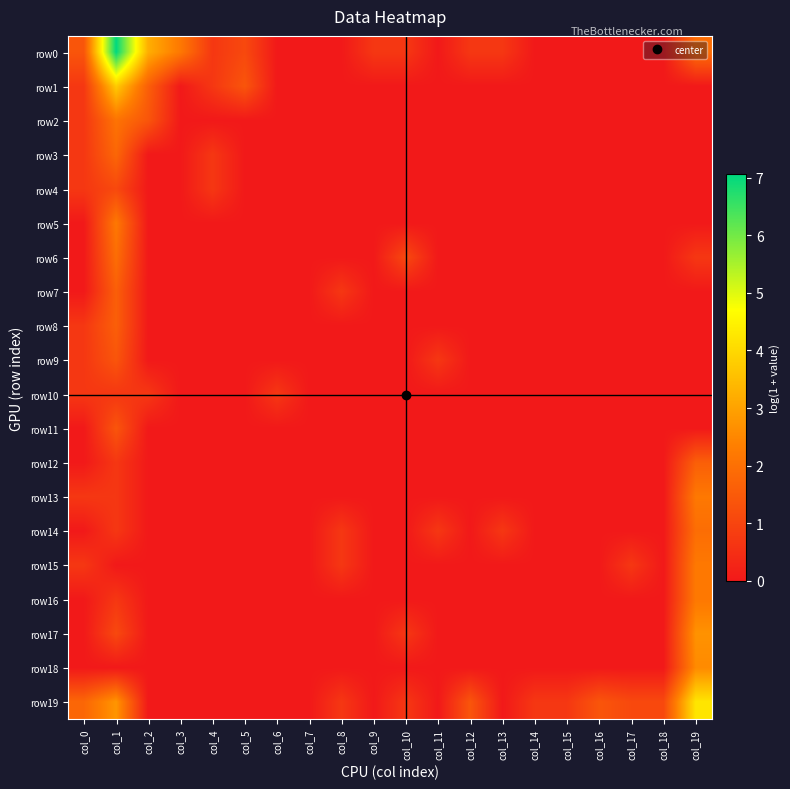

What is the total value across all series at col_2?

6.9